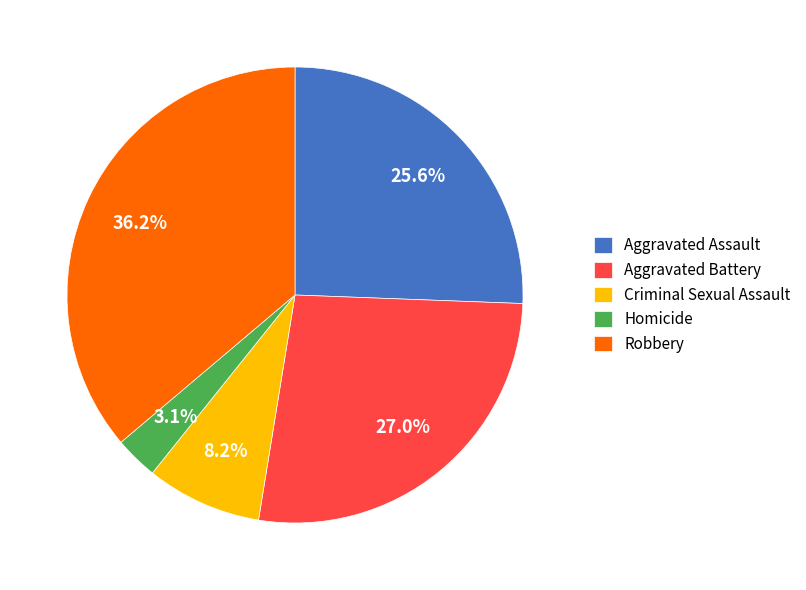

True or false: Aggravated Assault accounts for 26% of the total.

True